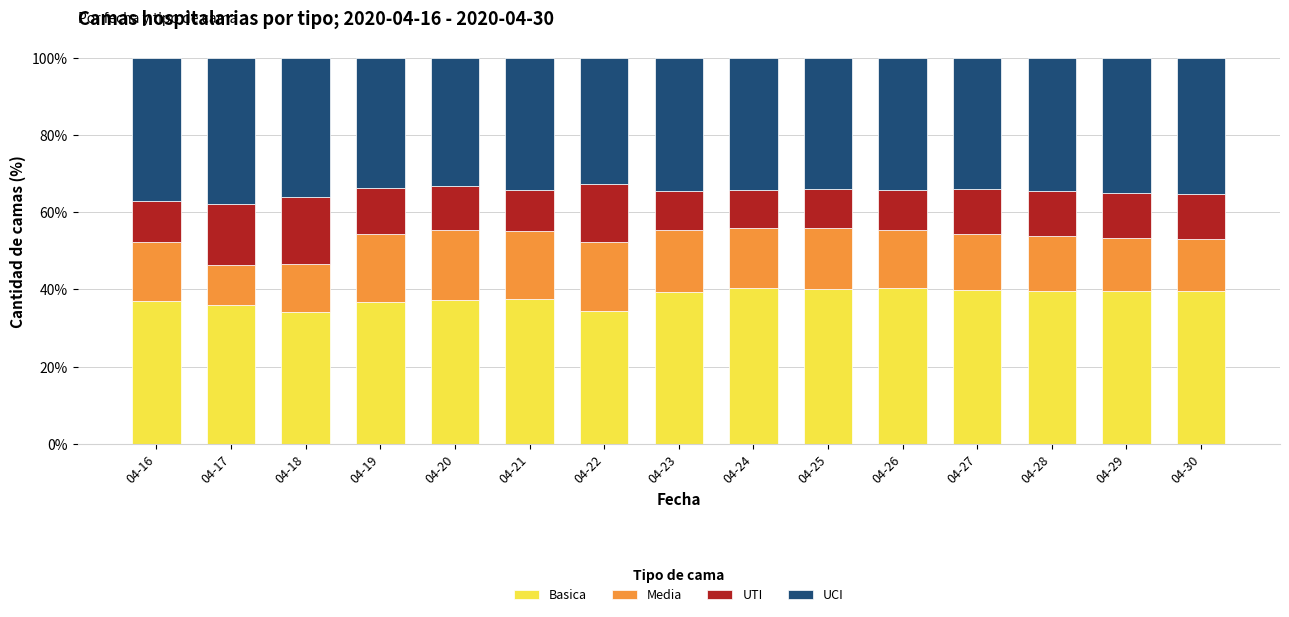

What is the total value across all series at 04-23?

100.0